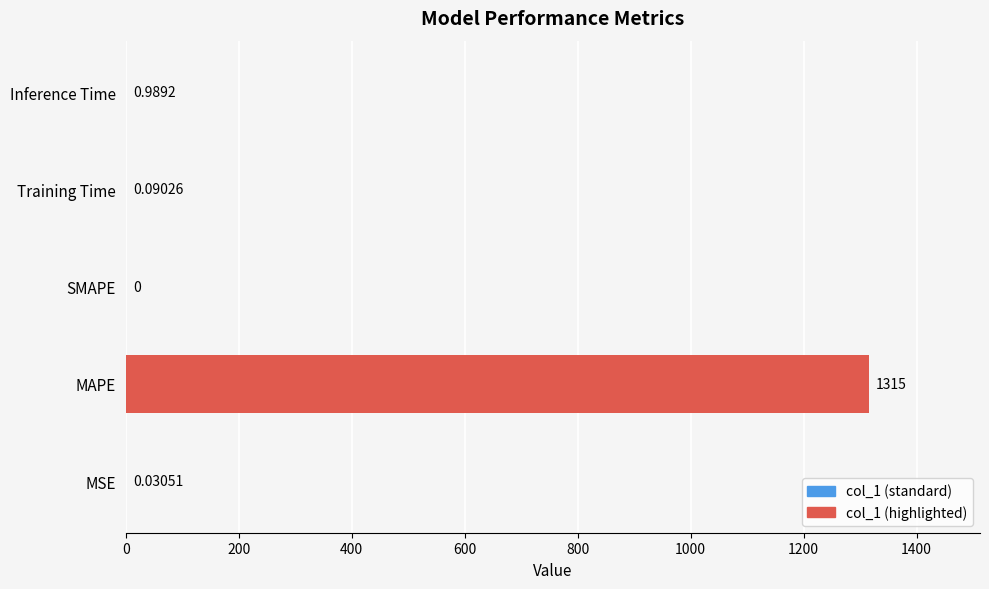

Which category has the highest value across all series?

MAPE